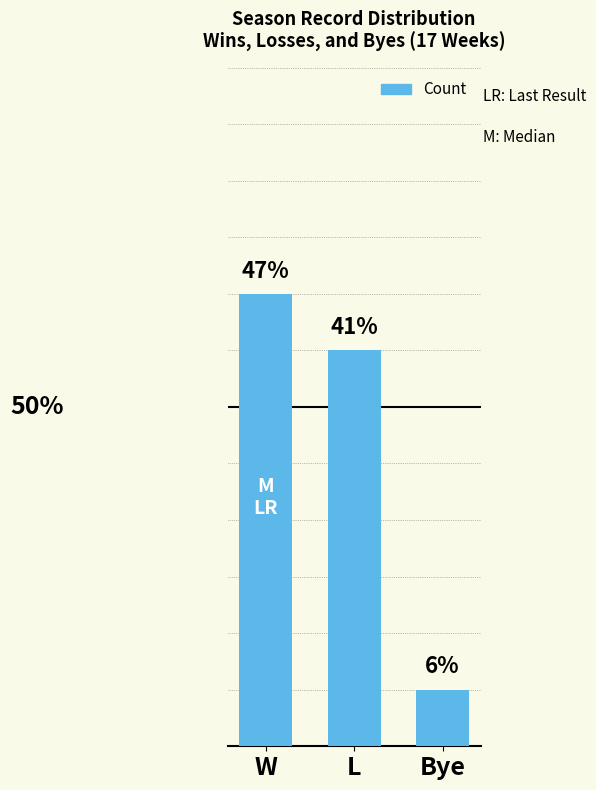

Are the bars horizontal?

No